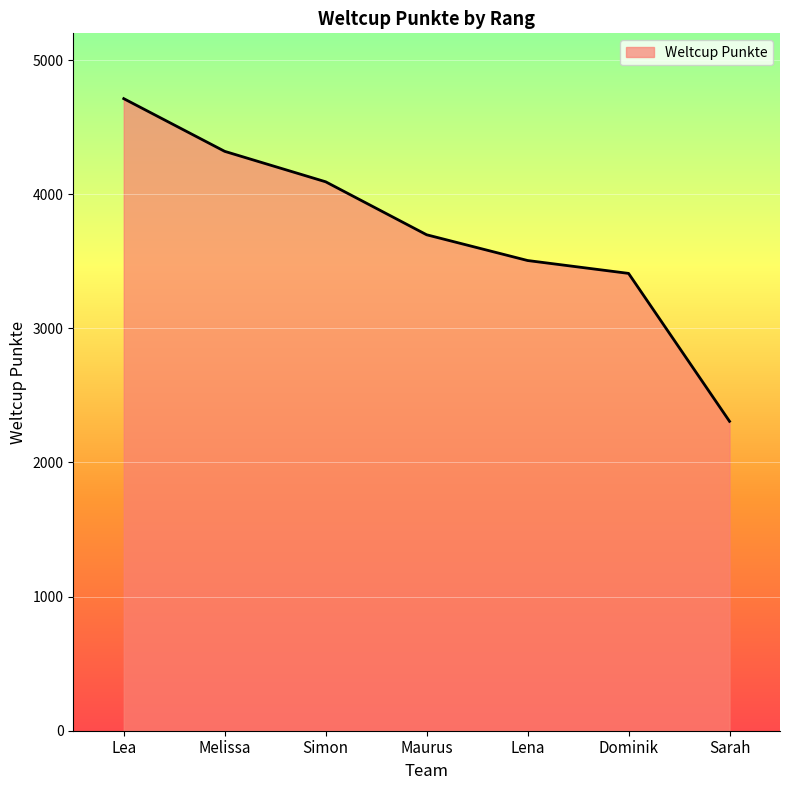

Rank the categories by value from highest to lowest.

Lea, Melissa, Simon, Maurus, Lena, Dominik, Sarah